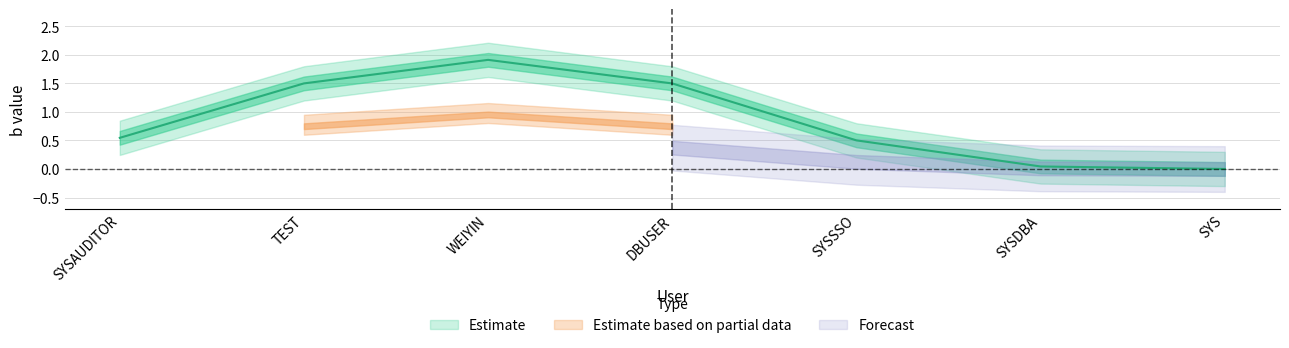

What is the difference between the maximum and second lowest values in the Estimate series?

2.0